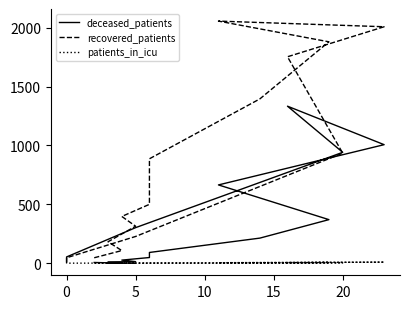

What is the maximum value for patients_in_icu?

9